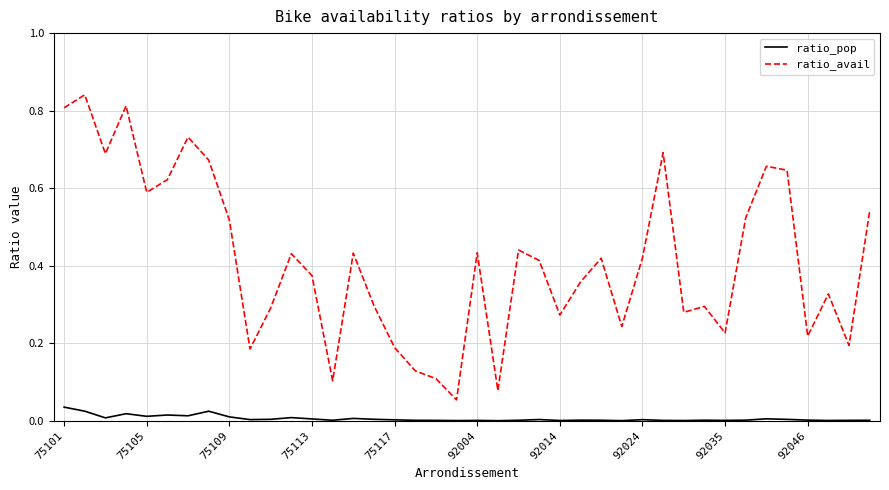

Rank the series by their average value, from lowest to highest.

ratio_pop, ratio_avail